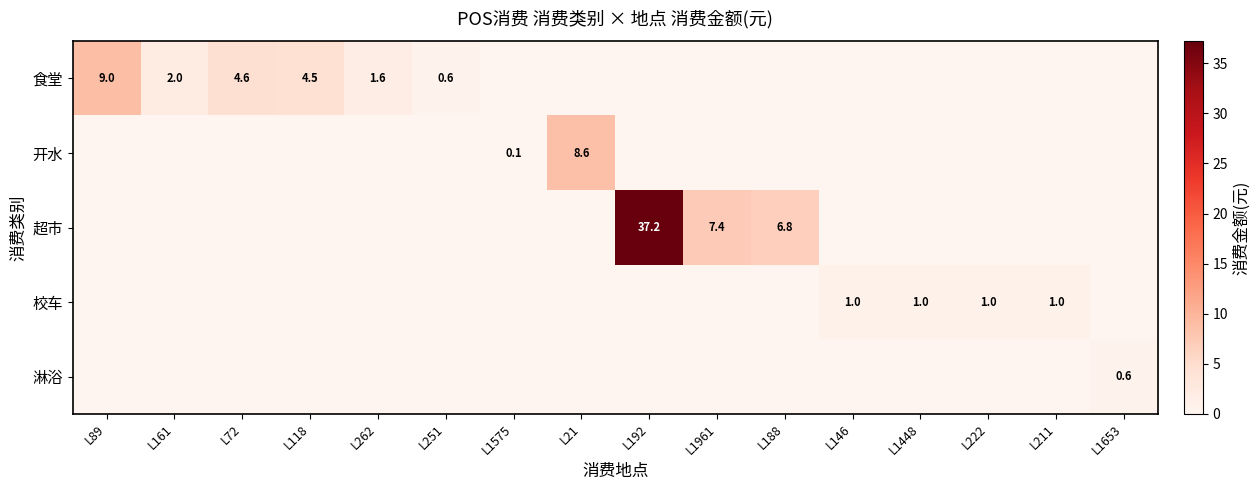

Between L192 and L1448, which is larger?

L192